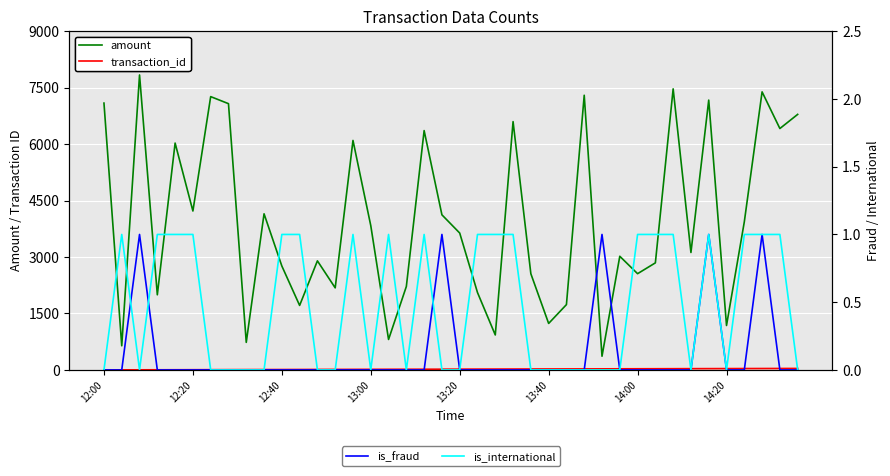

Is it true that is_international equals 1.4 at 23?

False